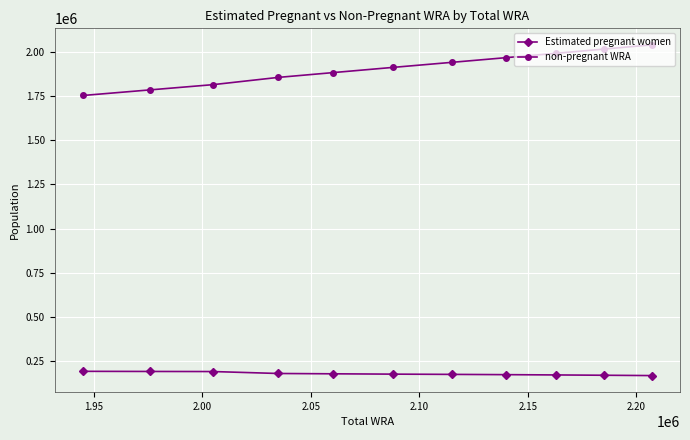

At how many categories does at least one series exceed 1522247?

11